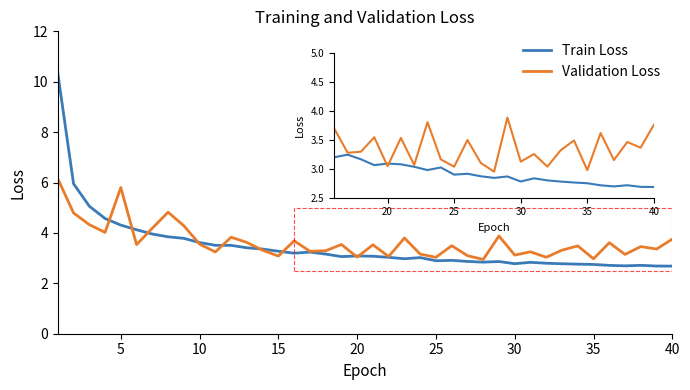

Which label corresponds to the smallest value in the chart?

39